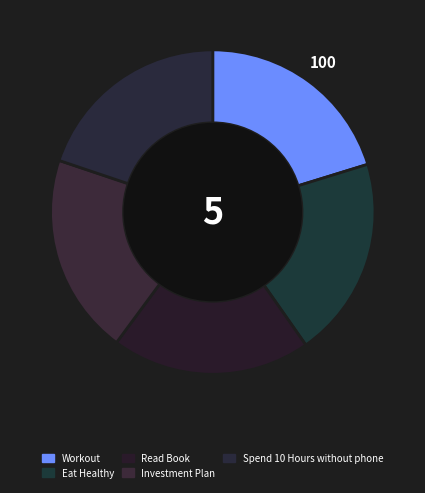

Is there any slice that represents more than half of the pie?

No